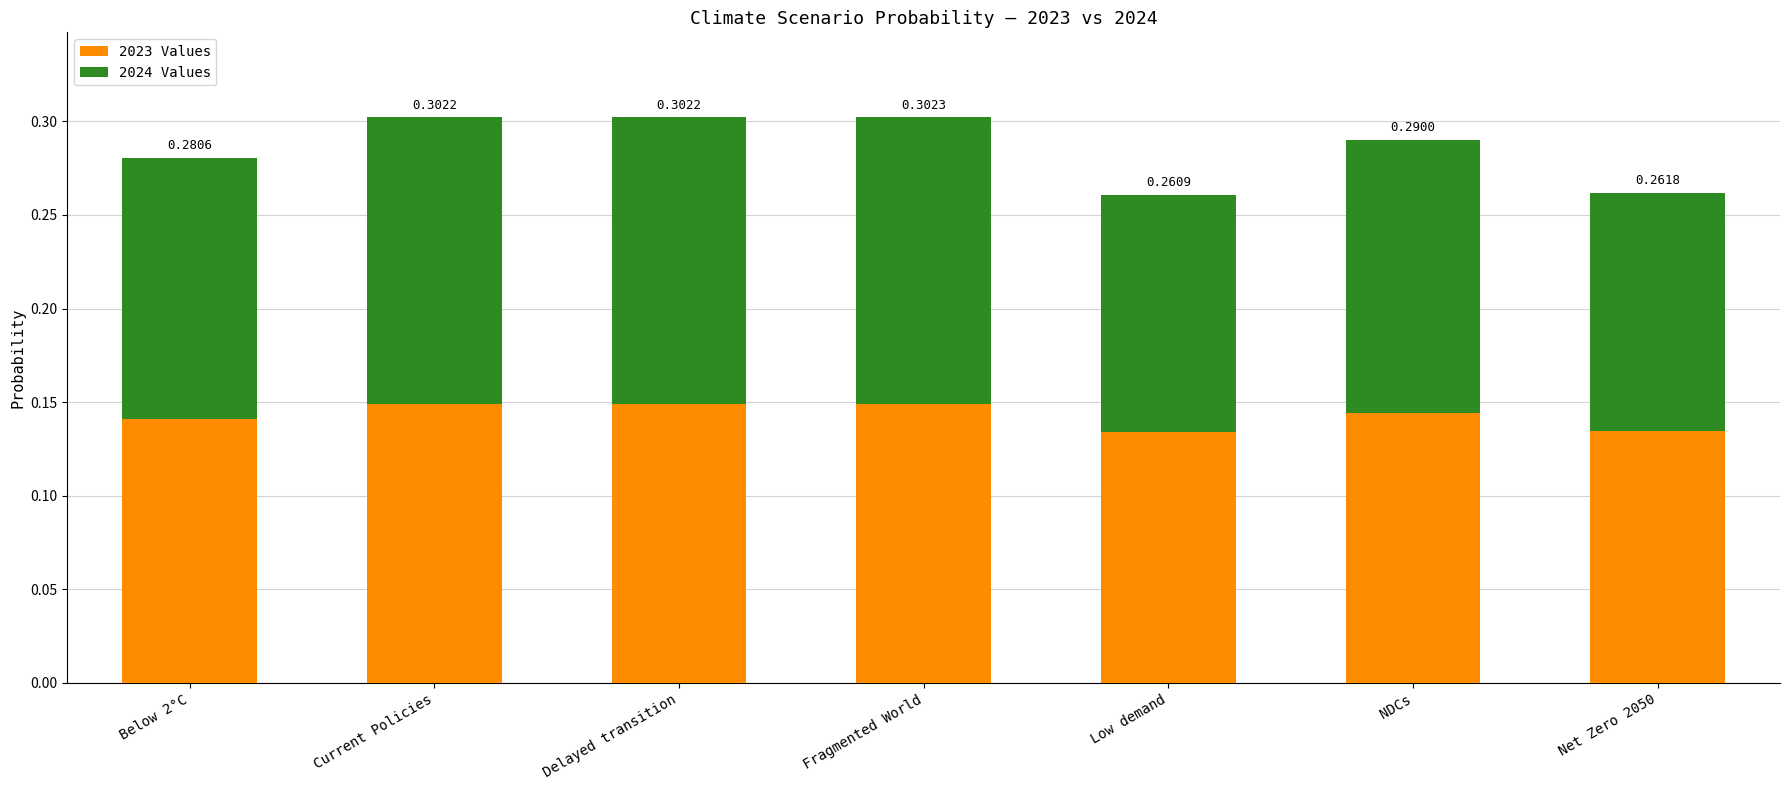

What value does the 2023 Values series have at Net Zero 2050?

0.1